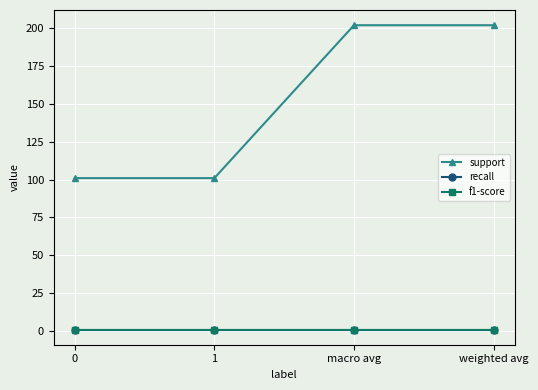

Is this an area chart (filled region under the line)?

No